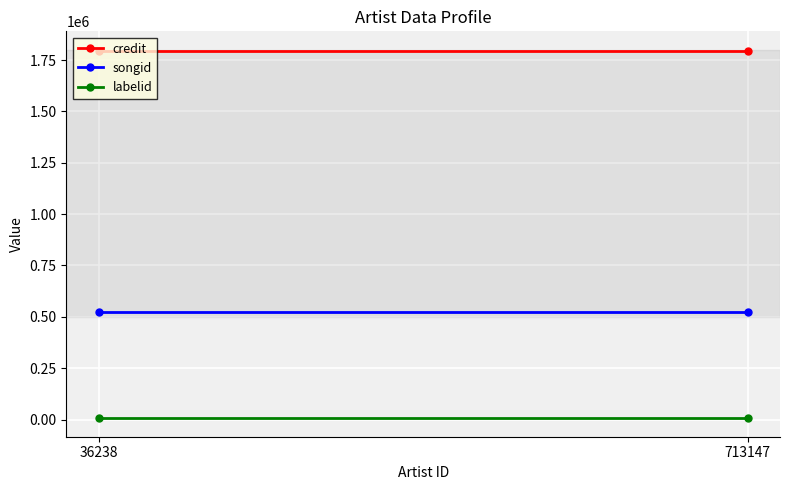

The value of songid at 713147 is 844894. True or false?

False